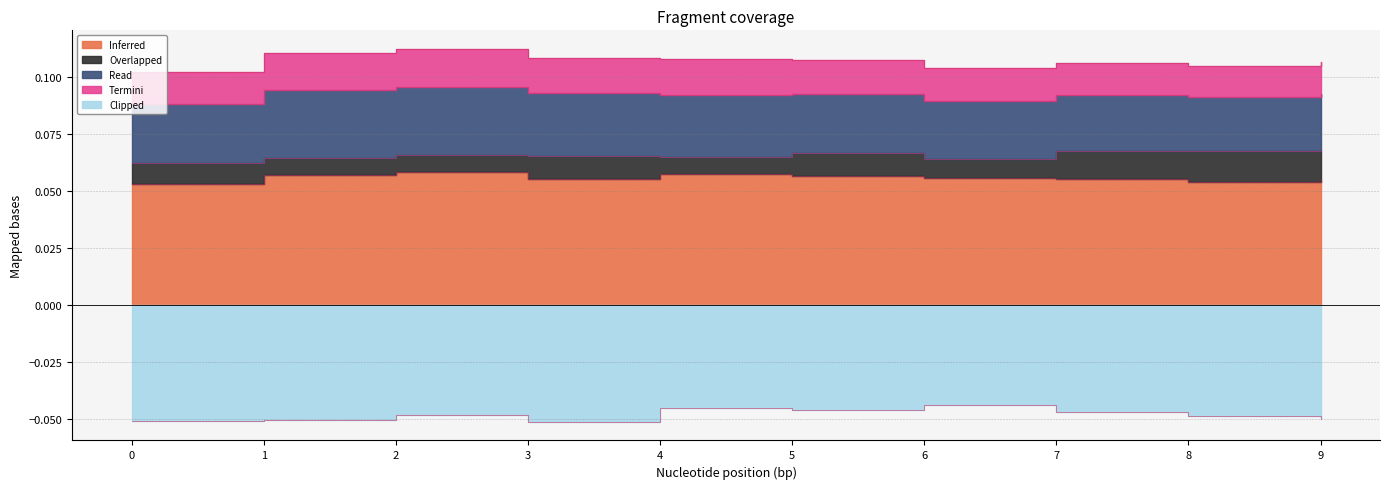

At which category is the sum across all series the highest?

2